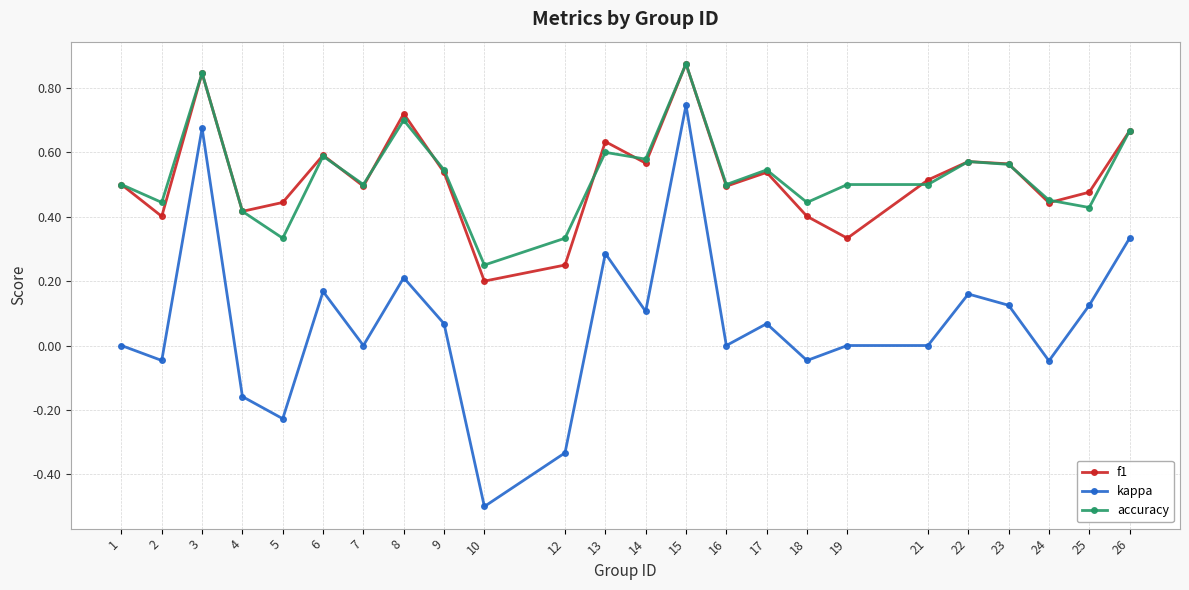

Count the number of categories in the chart.

24